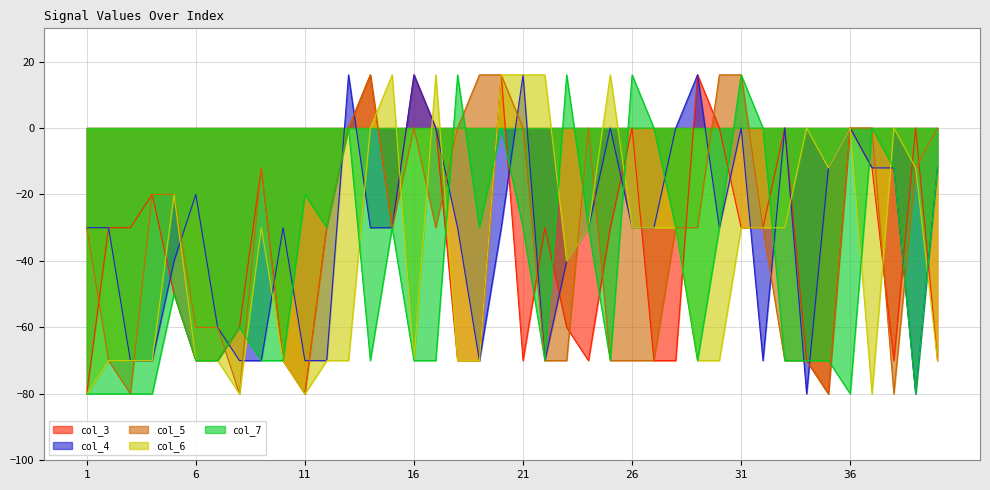

What is the value of the col_4 point at the 4th from the left?

-70